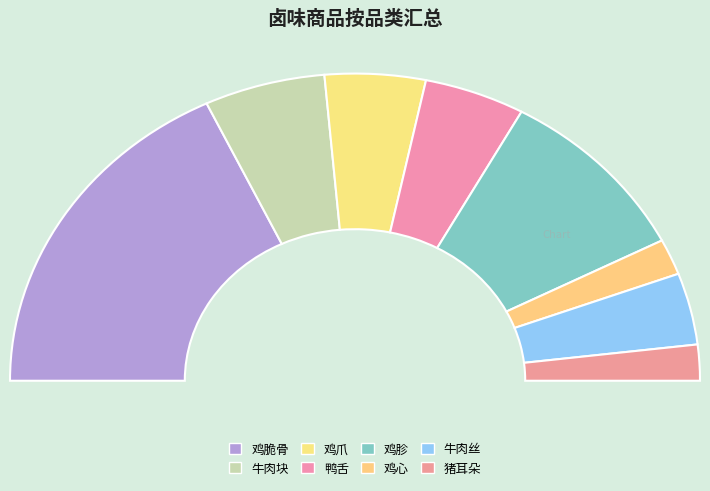

Does 鸡胗 represent more than half of the total?

No